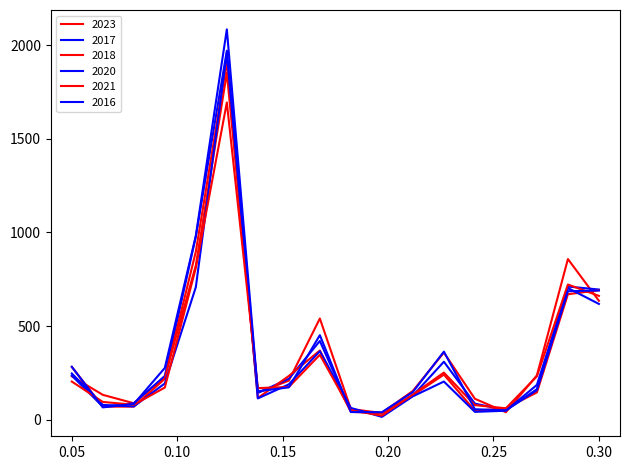

Does the chart display data point markers on the line(s)?

No